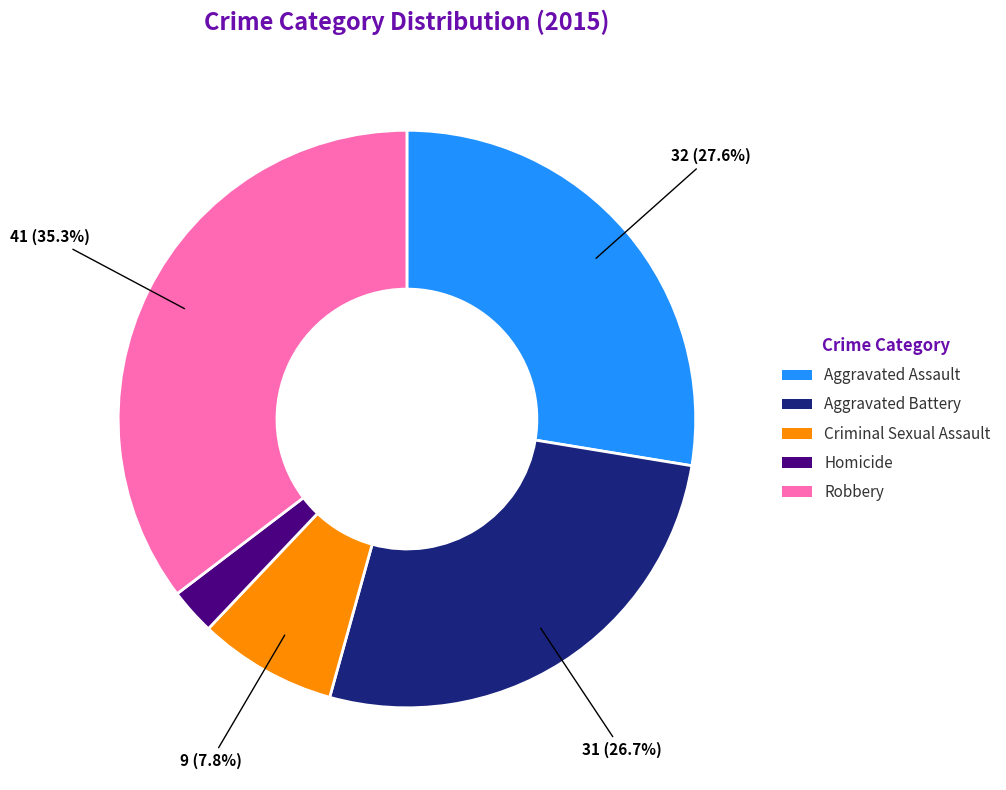

How many segments does this pie chart have?

5